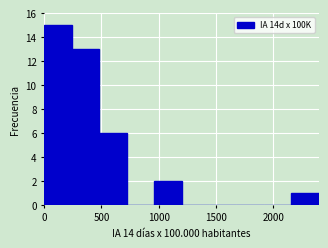

Reading left to right, transcribe this chart: for each bar, give the range it covers on the x-axis and its height. Neither the bar edges nor the heights are printed on the chart, so give them approximately, as read against the axes.

0 to 250: 15
250 to 500: 13
500 to 700: 6
700 to 950: 0
950 to 1200: 2
1200 to 1450: 0
1450 to 1700: 0
1700 to 1900: 0
1900 to 2150: 0
2150 to 2400: 1